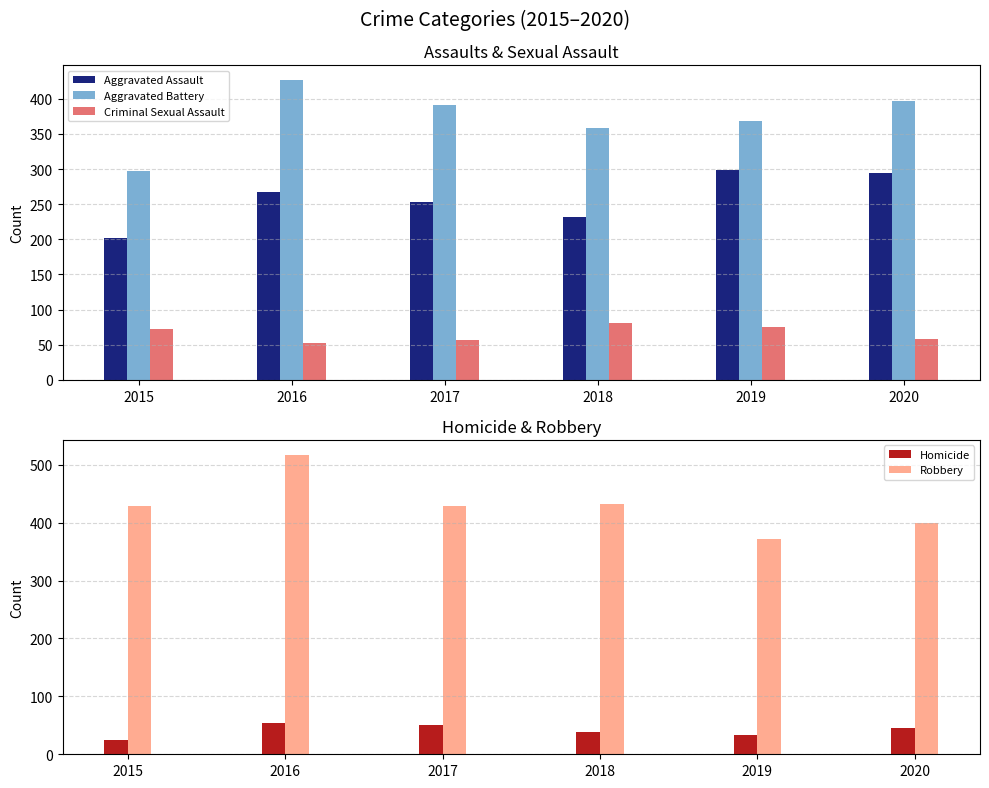

What is the value of the Homicide bar at the 1st from the left?

25